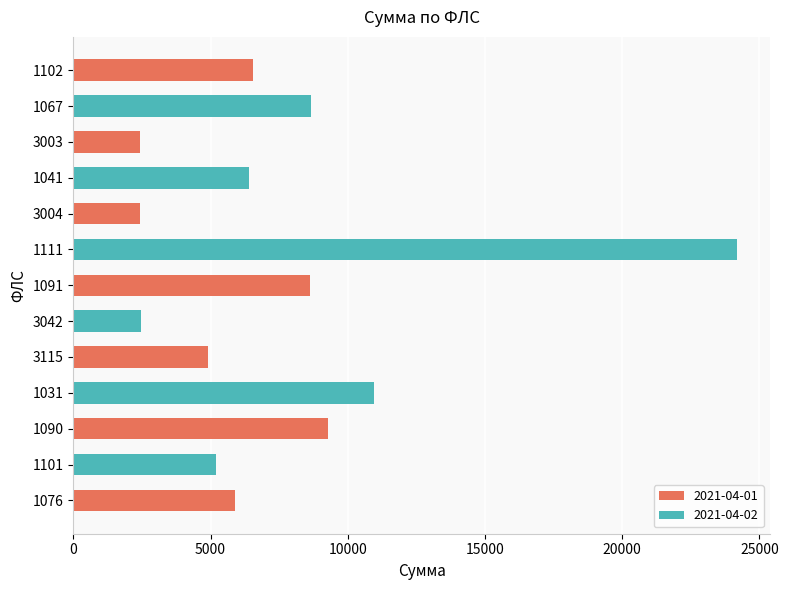

What is the maximum value shown in the chart?

24170.0